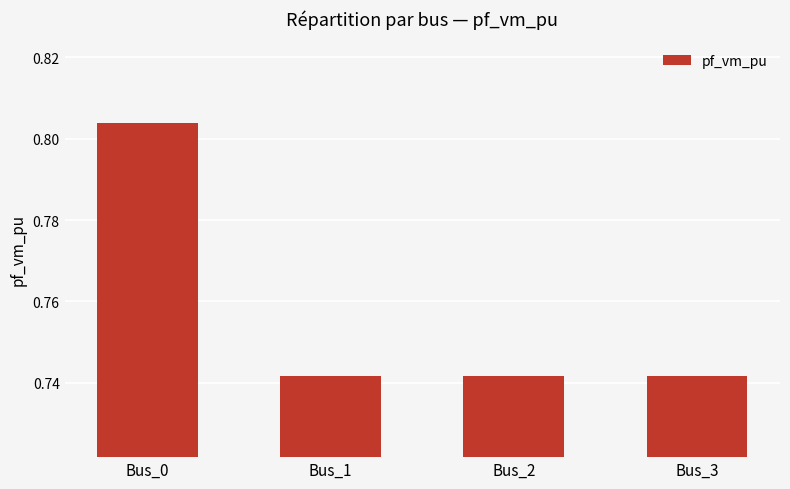

What is the difference between the values at Bus_0 and Bus_3?

0.1